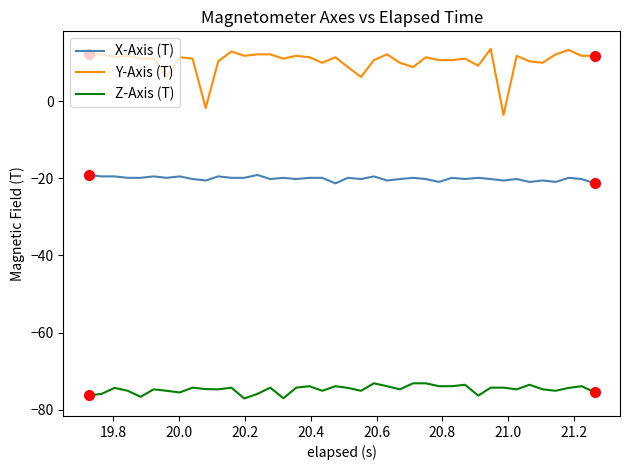

Rank the series by their maximum value, from highest to lowest.

Y-Axis (T), X-Axis (T), Z-Axis (T)